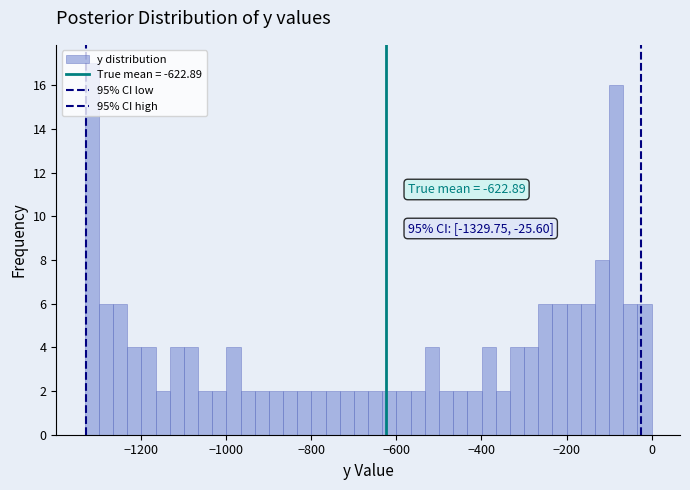

Read against the x-axis, roughly where is the centre of the tallest bar?

-1320